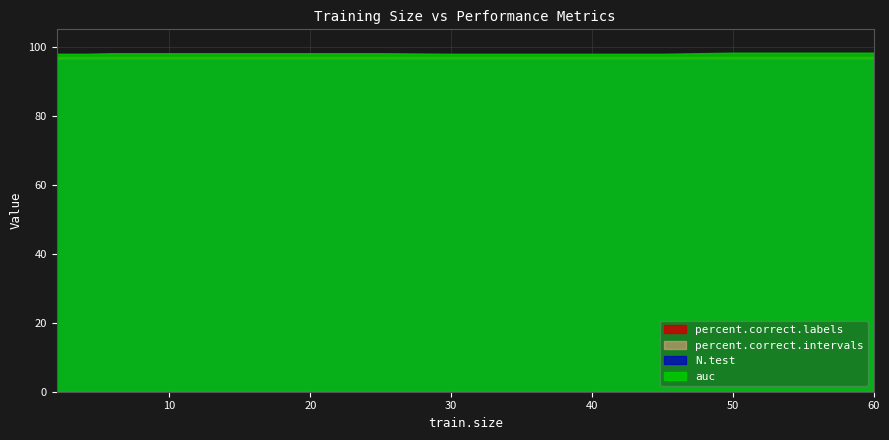

True or false: auc has a value of 1.7 at 8.

False